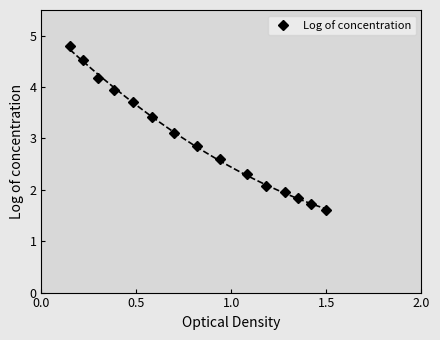

What is the highest value of the Log of concentration series?

4.8